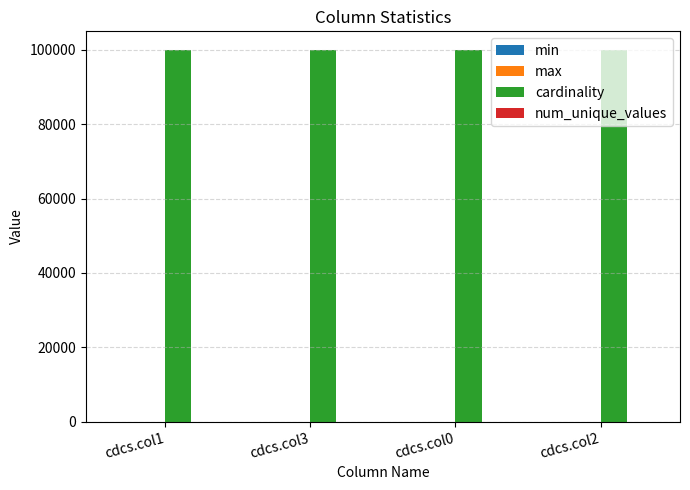

Is it true that cardinality equals 100000 at cdcs.col0?

True